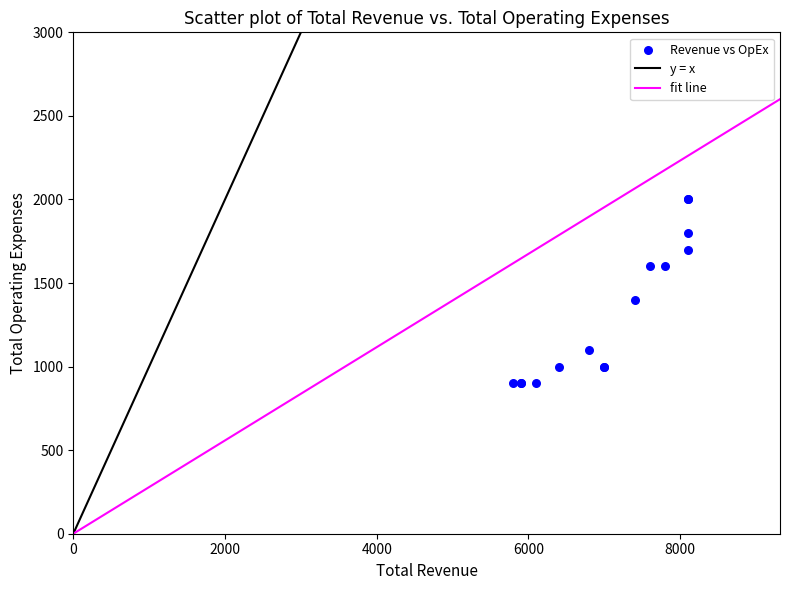

What Y value in the scatter plot is closest to 1450?

1400